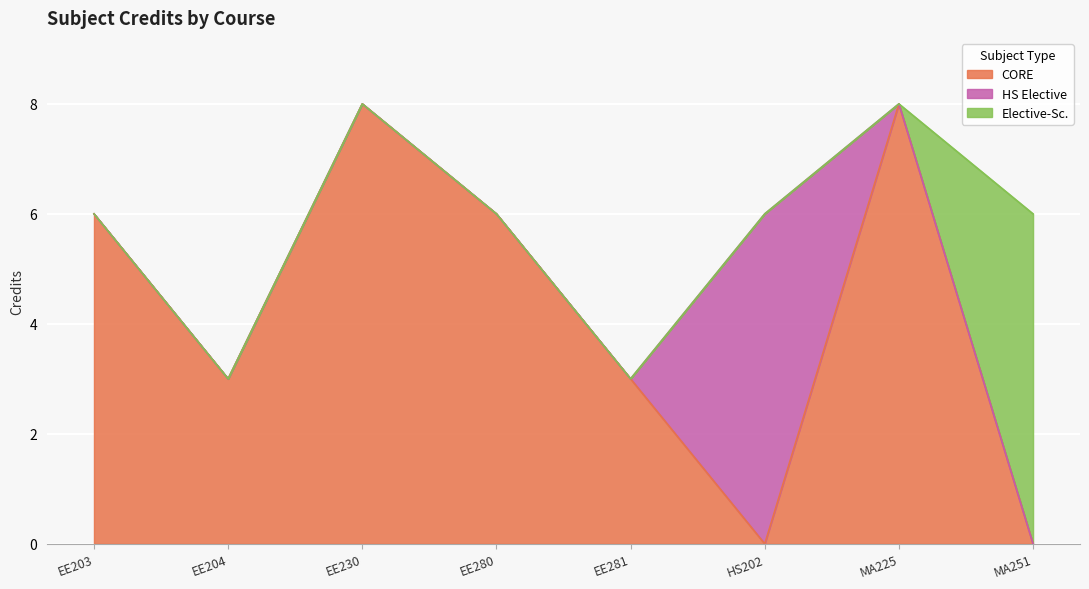

Where does the data first go above 6?

EE230